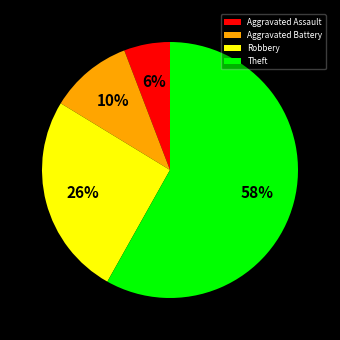

Which slice represents more than half of the pie?

Theft